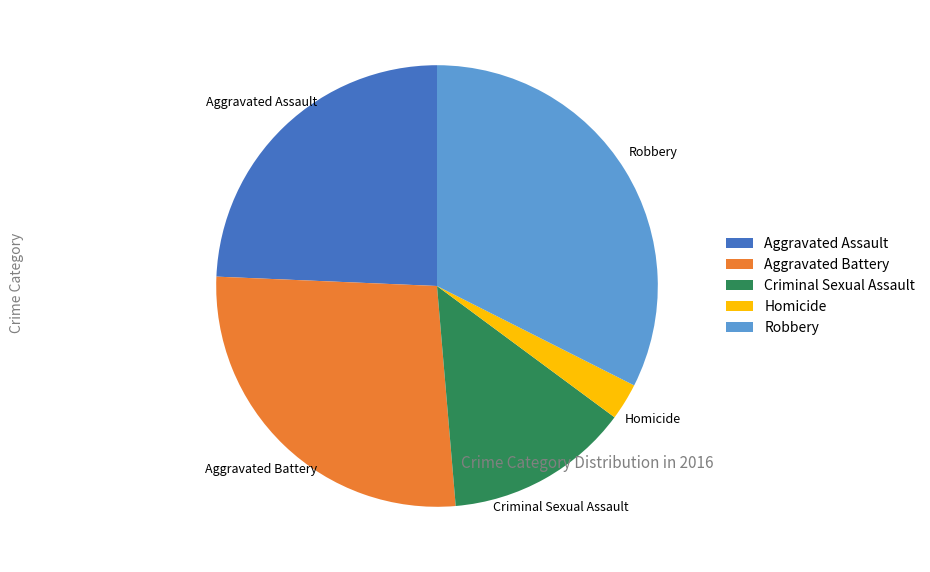

Does any single category account for the majority?

No